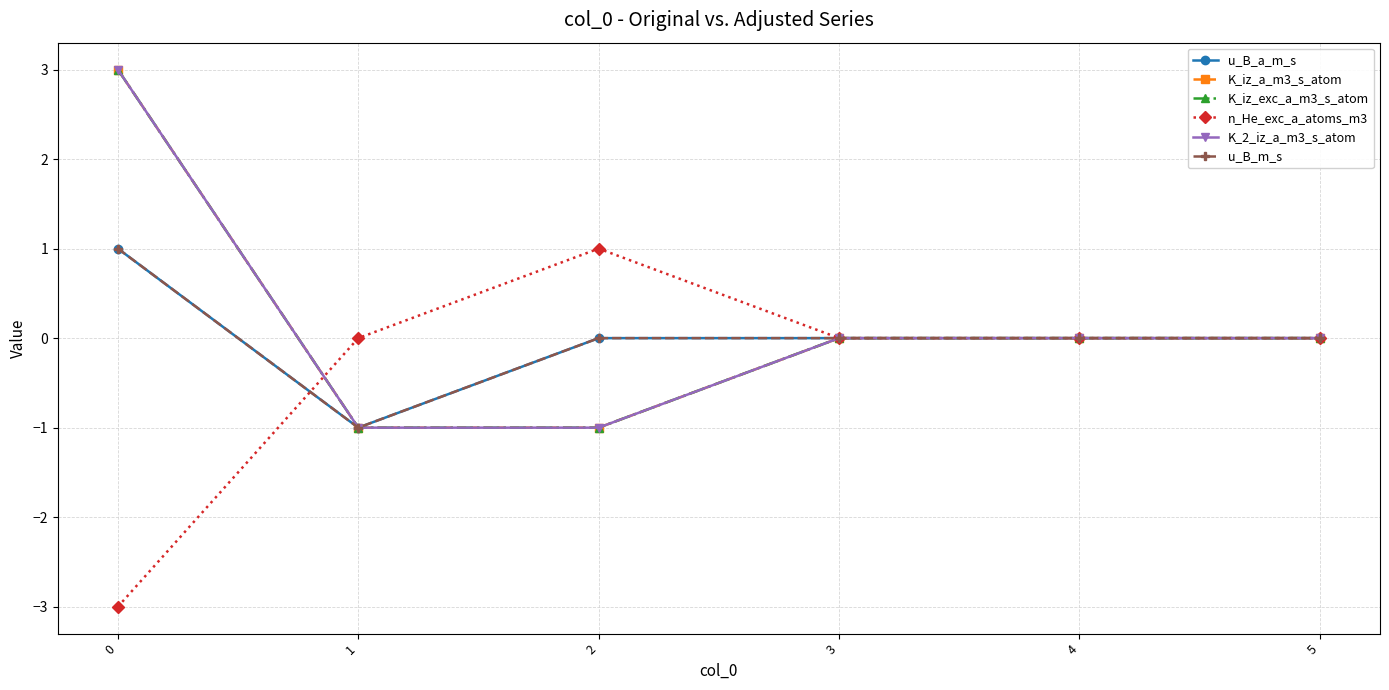

Does the chart have visible grid lines?

Yes